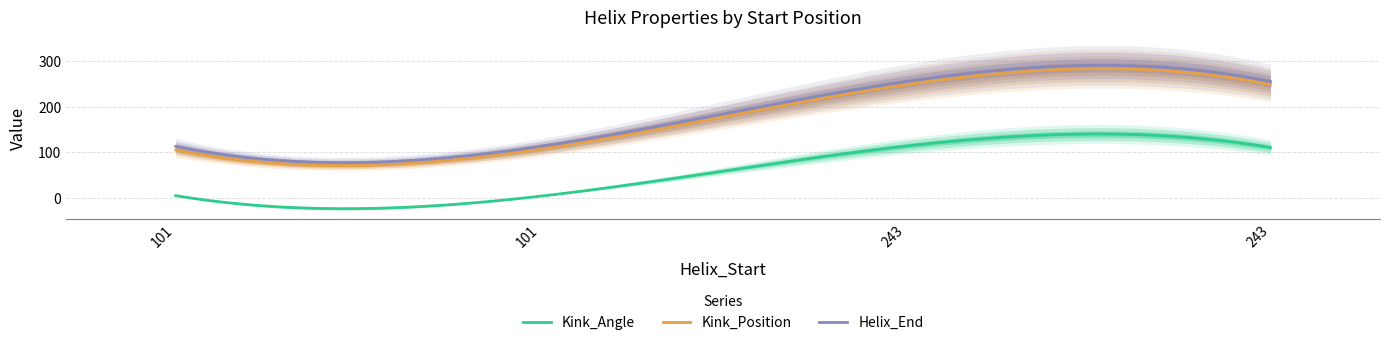

What is the label of the 1st point from the left?

101